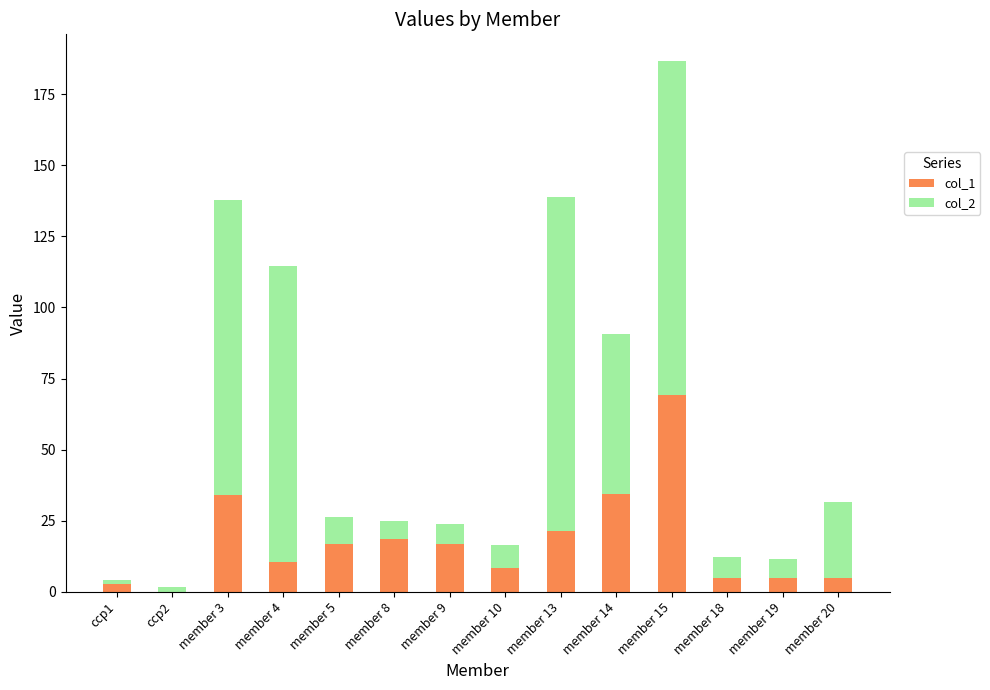

Is it true that col_1 equals 8.5 at member 10?

True